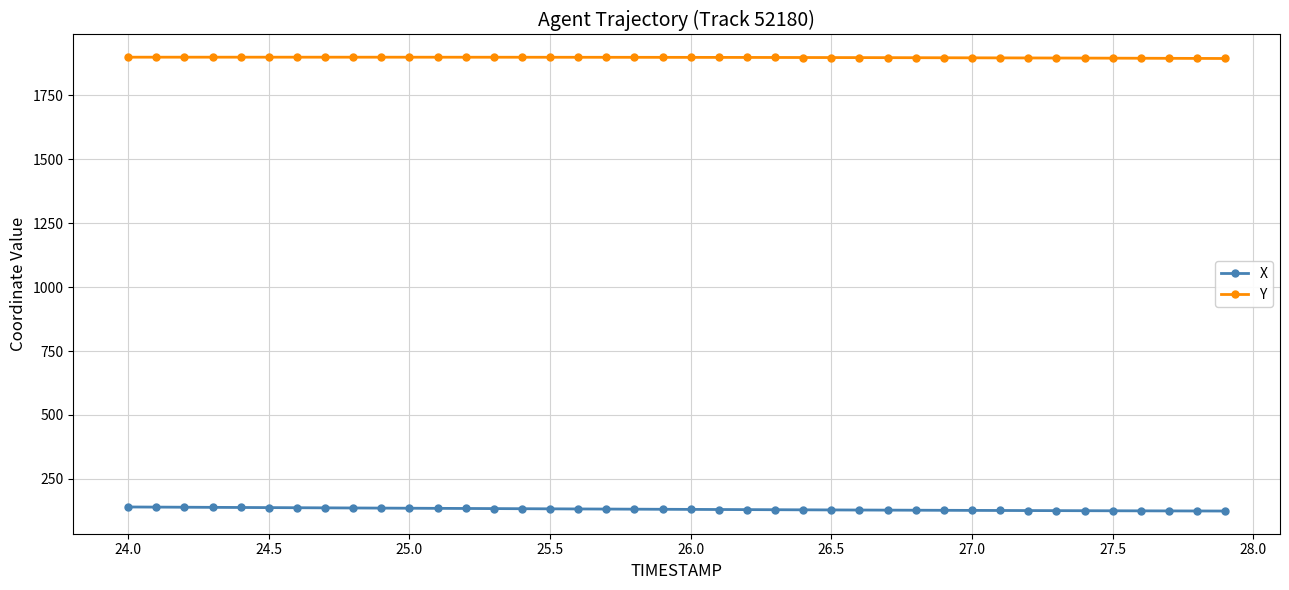

What is the difference between the maximum and minimum values in the Y series?

5.1